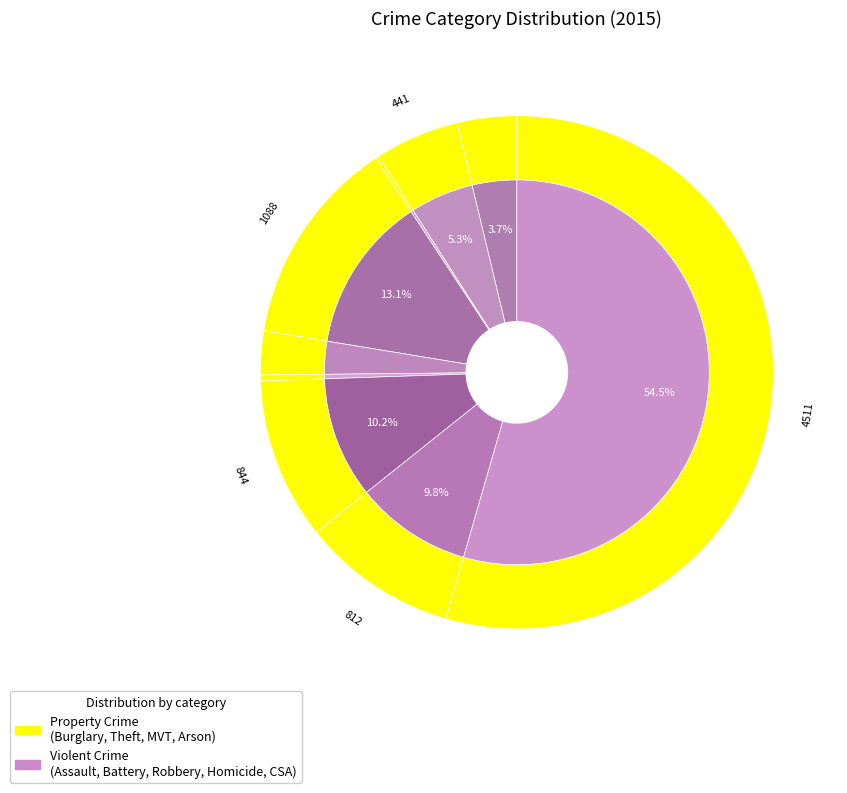

True or false: Homicide accounts for 0% of the total.

True